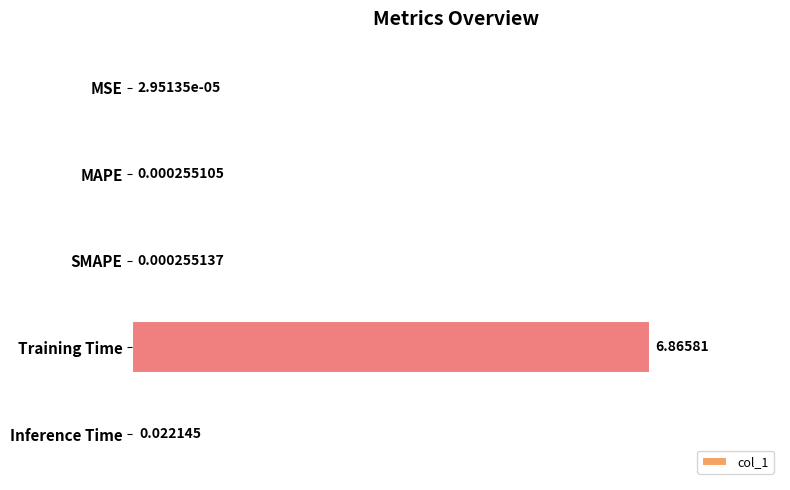

What is the sum of the values at Training Time and Inference Time?

6.9